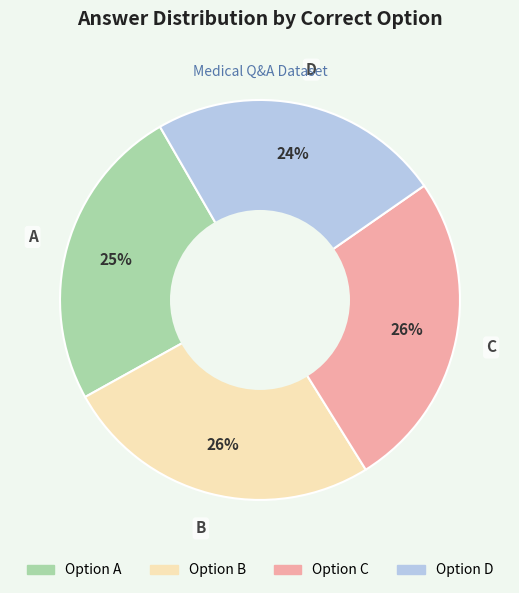

Is there any slice that represents more than half of the pie?

No